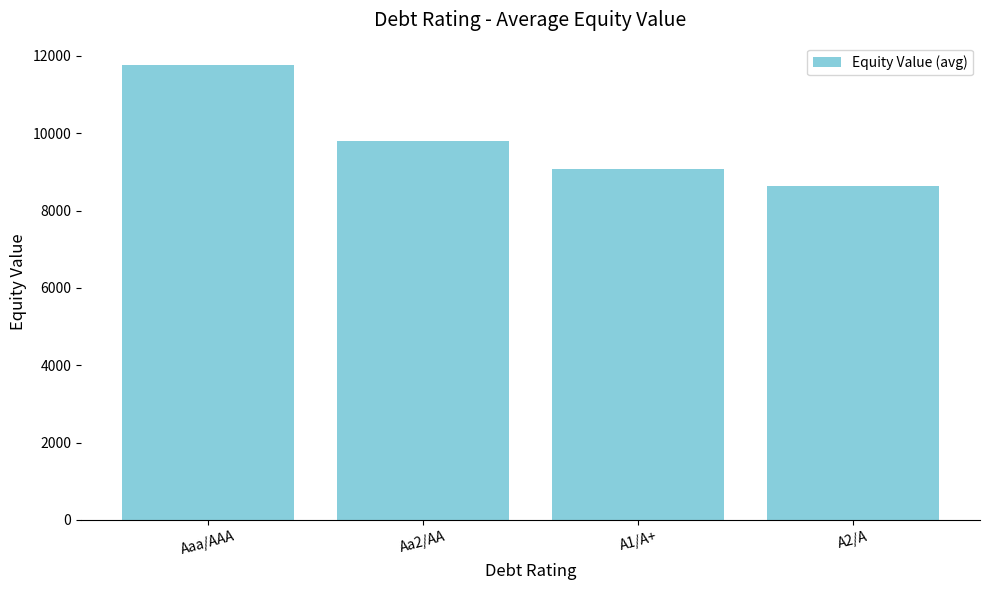

What is the ratio of the value at A1/A+ to the value at Aa2/AA?

0.9